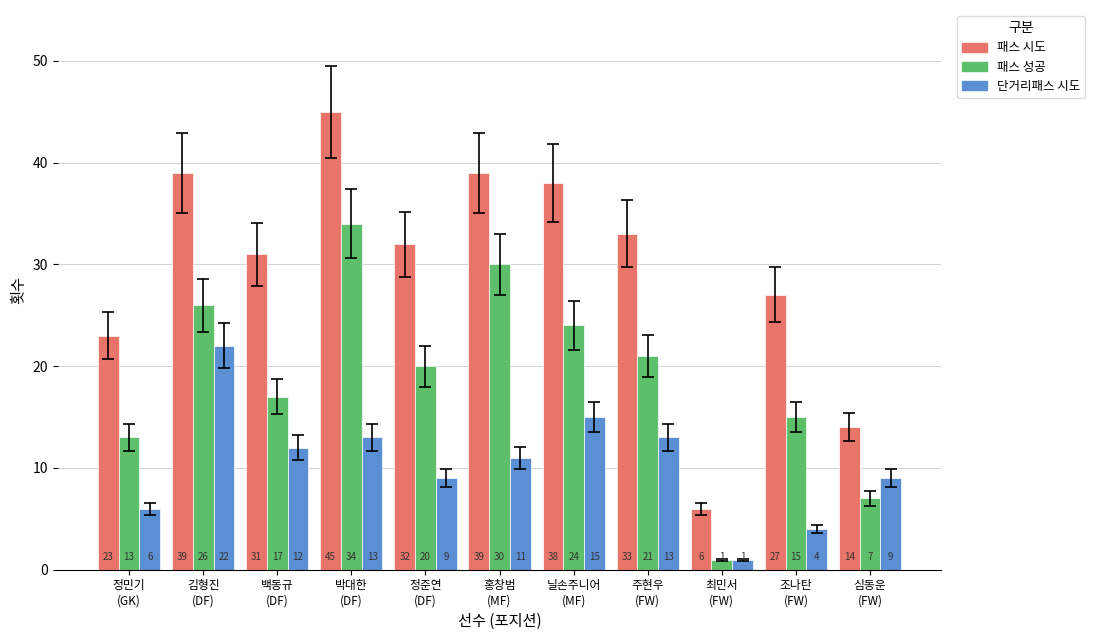

How many bars are there in total?

33